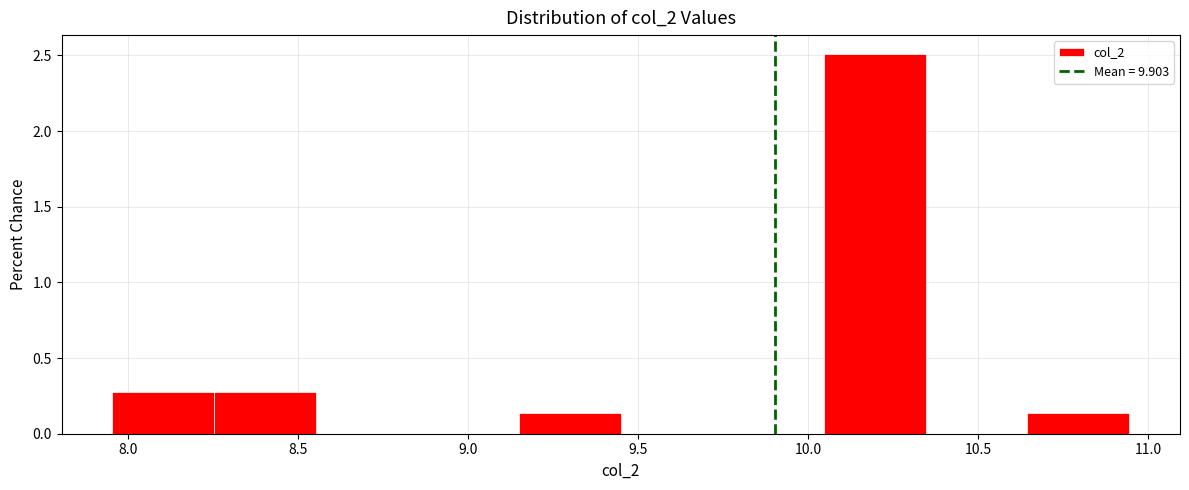

Over which range of the x-axis is the bar tallest?

10.05 to 10.35